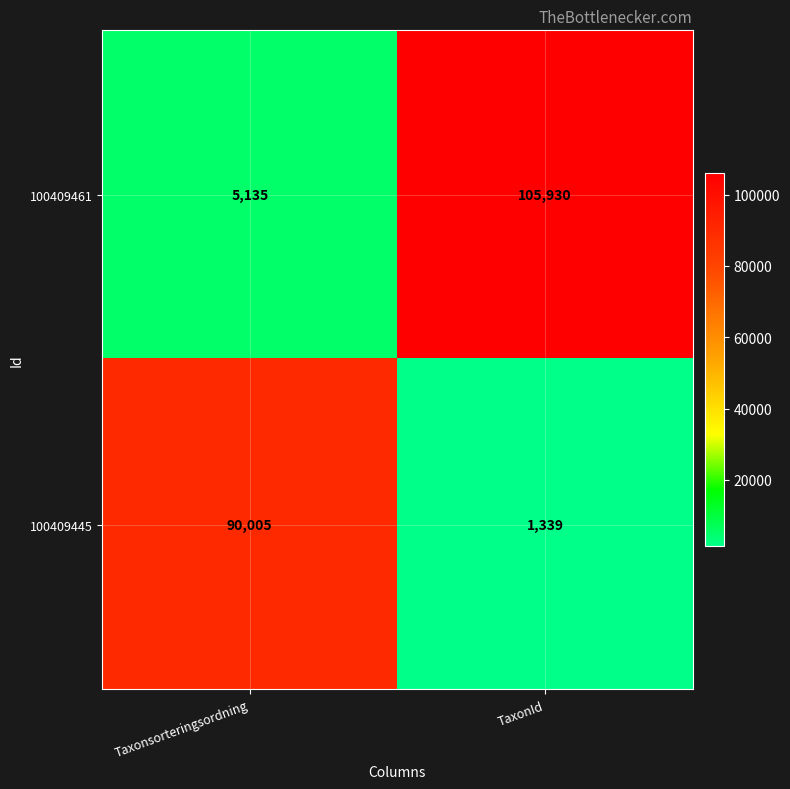

Which series has the largest total across all categories?

100409461